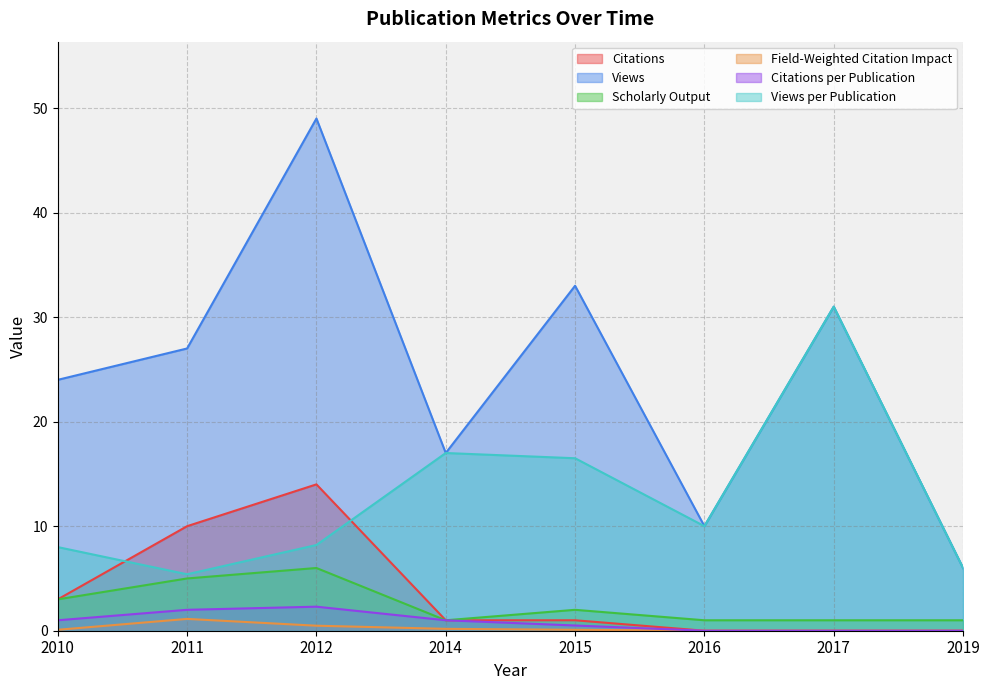

Which label corresponds to the largest value in the chart?

2012